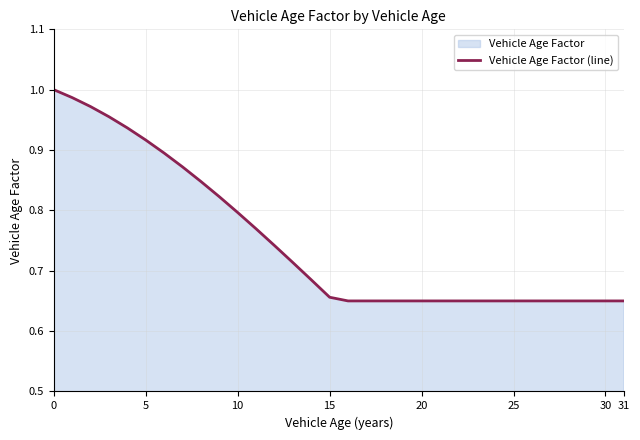

True or false: the data shows 1.1 at 15.

False